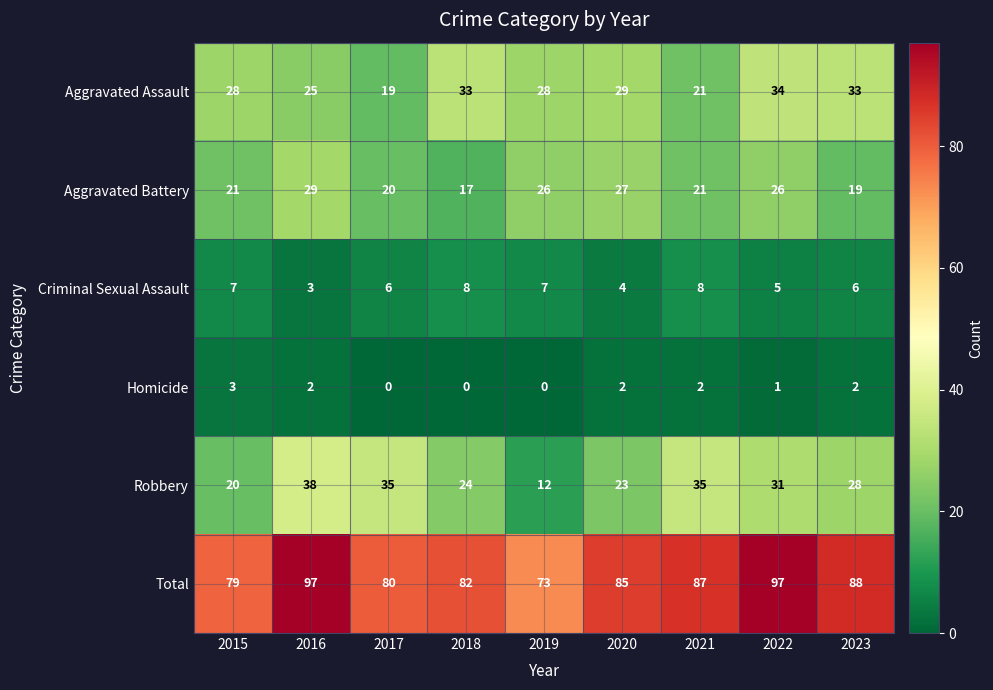

The Aggravated Battery series shows 46 at 2020. True or false?

False